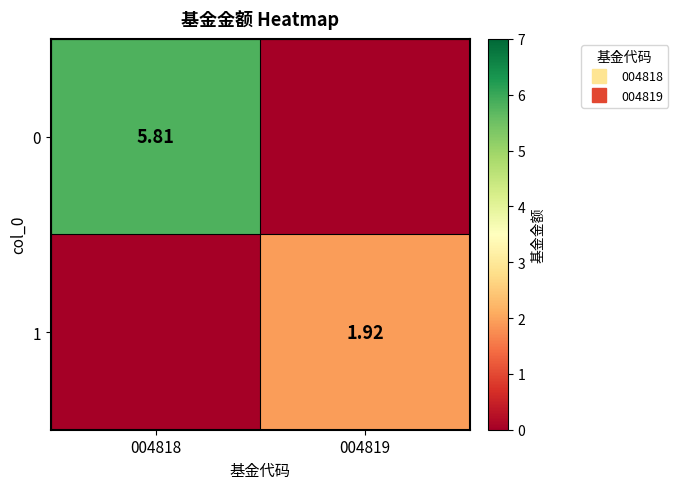

The value of 1 at 004818 is -0.9. True or false?

False